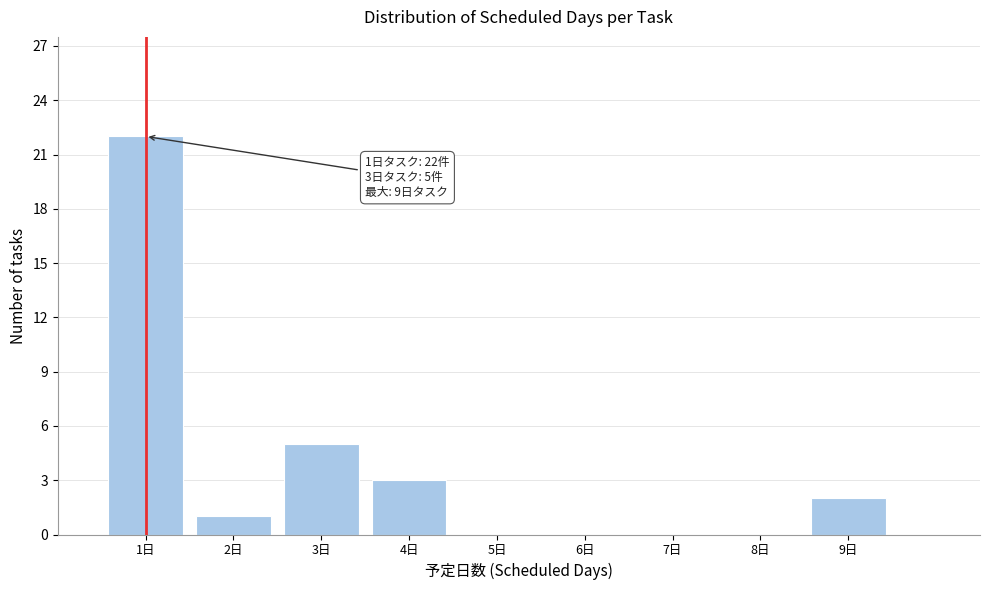

Over which range of the x-axis is the bar tallest?

0.5 to 1.5